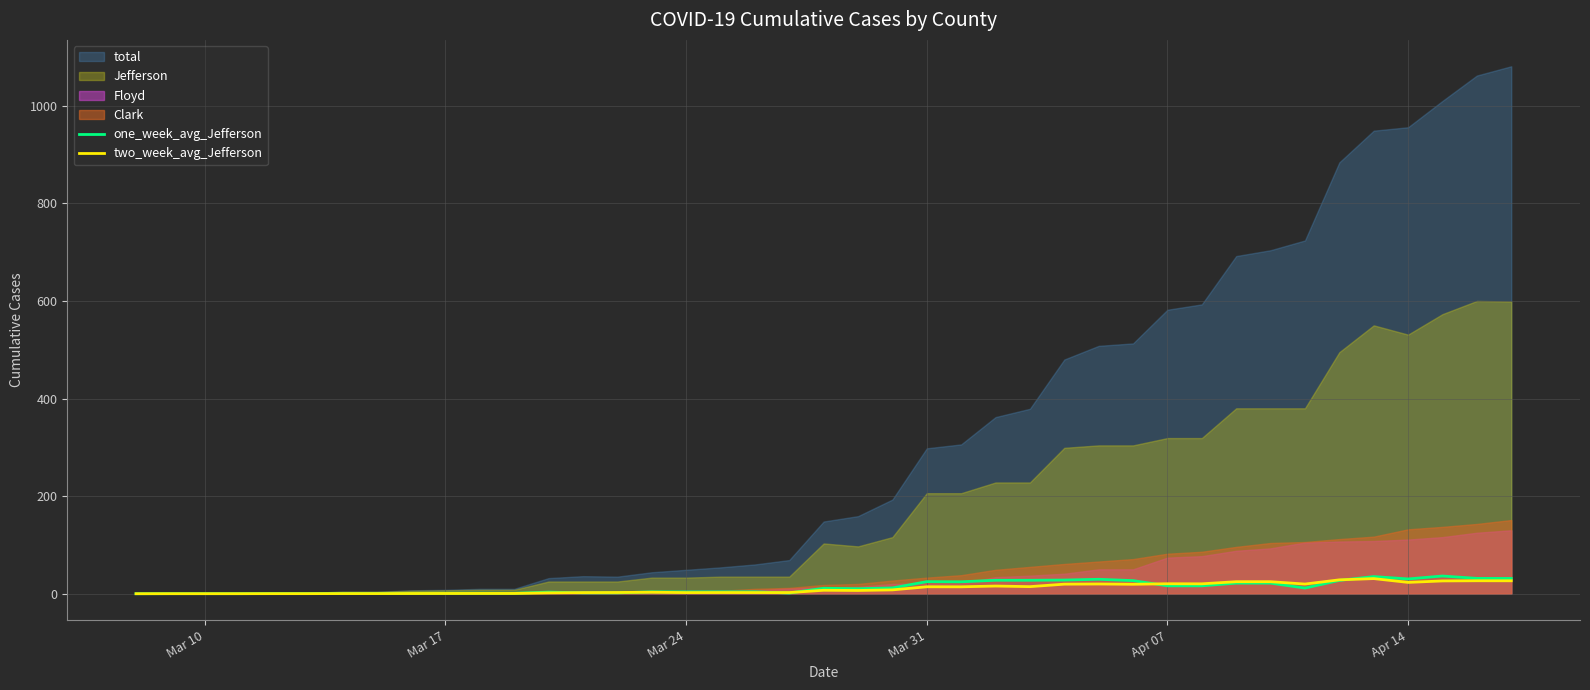

How many categories are shown in the chart?

40